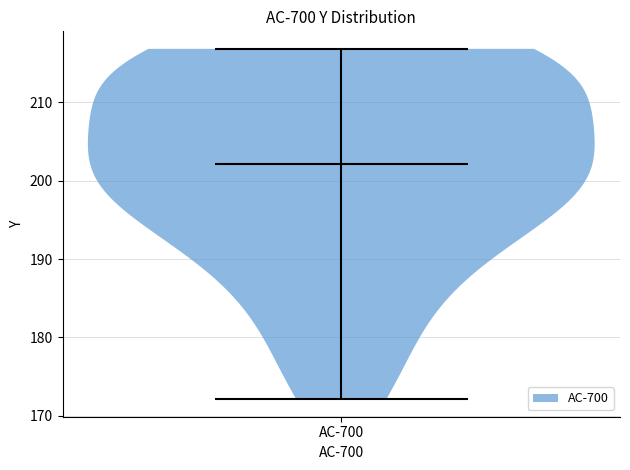

Read this violin plot against the y-axis: where its median line is, and the lowest and highest points the violin reaches. The values are not printed on the chart, so give them approximately, as read against the axis.

median line 202, lowest point 172, highest point 217